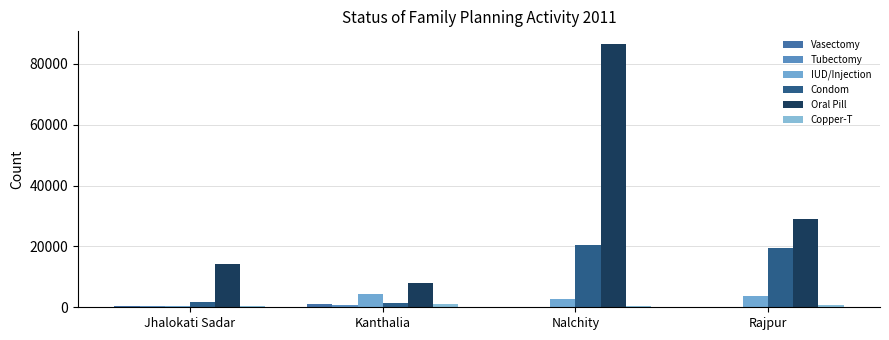

Are the bars horizontal?

No